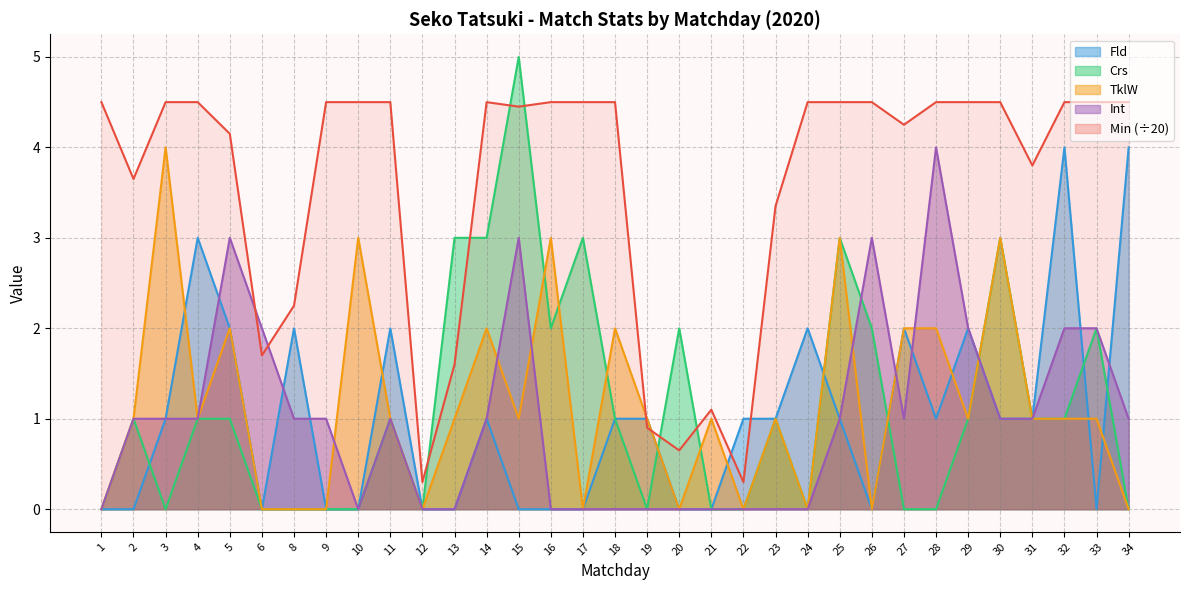

Is the value of Int at 10 greater than the value of Fld at 1?

No